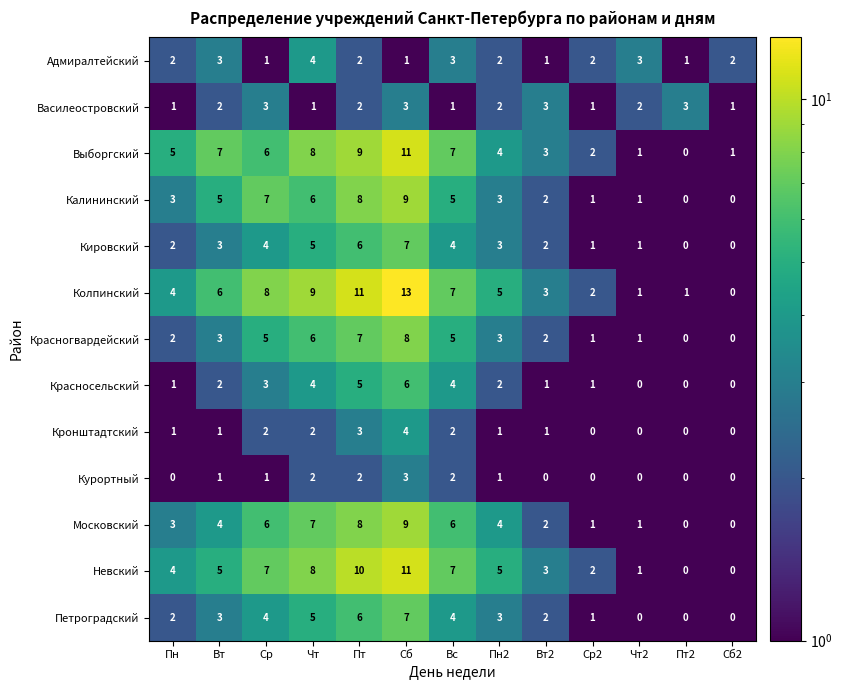

How many Василеостровский values are between 1 and 3?

13